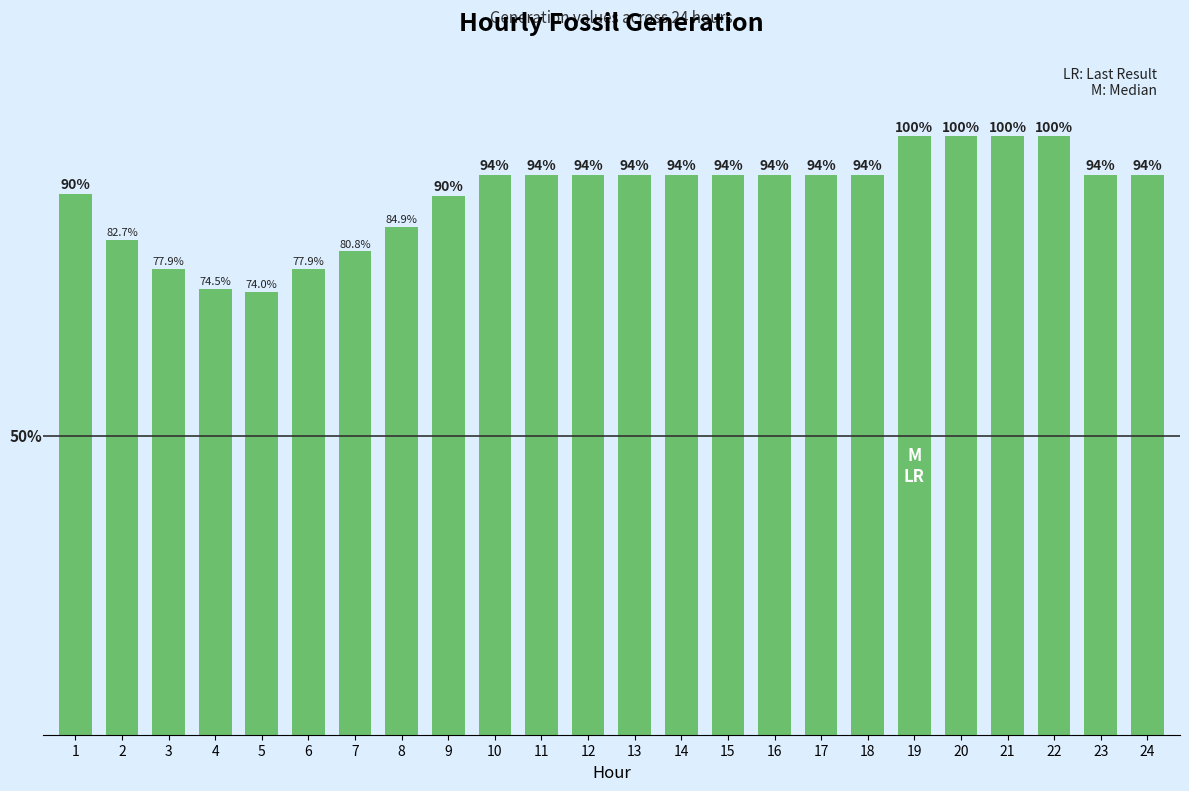

The value at 23 is 1.9. True or false?

True